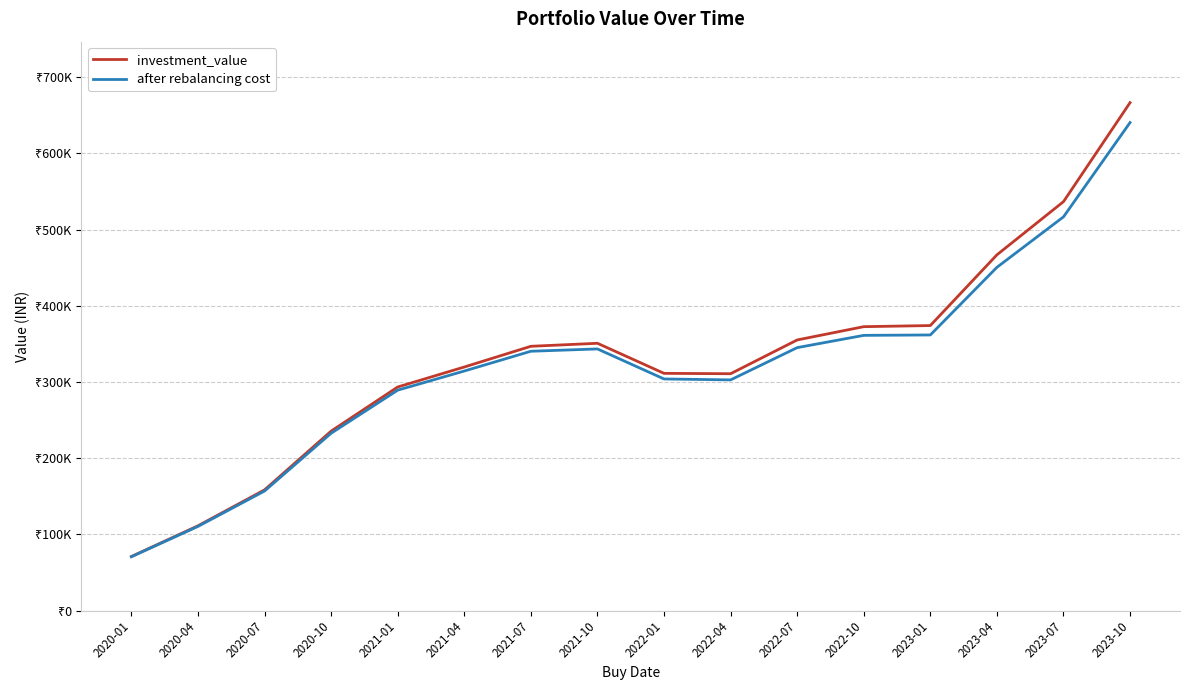

Reading left to right, transcribe all the data shown in this chart.

investment_value: 2020-01=70882.1	2020-04=111164.1	2020-07=158350.5	2020-10=235463.4	2021-01=293374.2	2021-04=319604.6	2021-07=346802.4	2021-10=350753.4	2022-01=311289.4	2022-04=310802.7	2022-07=355119.9	2022-10=372560.3	2023-01=374020.6	2023-04=466852.1	2023-07=536661.4	2023-10=666650.9
after rebalancing cost: 2020-01=70578.1	2020-04=110375.3	2020-07=156826.9	2020-10=232669.9	2021-01=289229.6	2021-04=314345.4	2021-07=340295.8	2021-10=343340.6	2022-01=303918.7	2022-04=302691.5	2022-07=345052.1	2022-10=361142.1	2023-01=361677.6	2023-04=450469.6	2023-07=516693.2	2023-10=640509.9